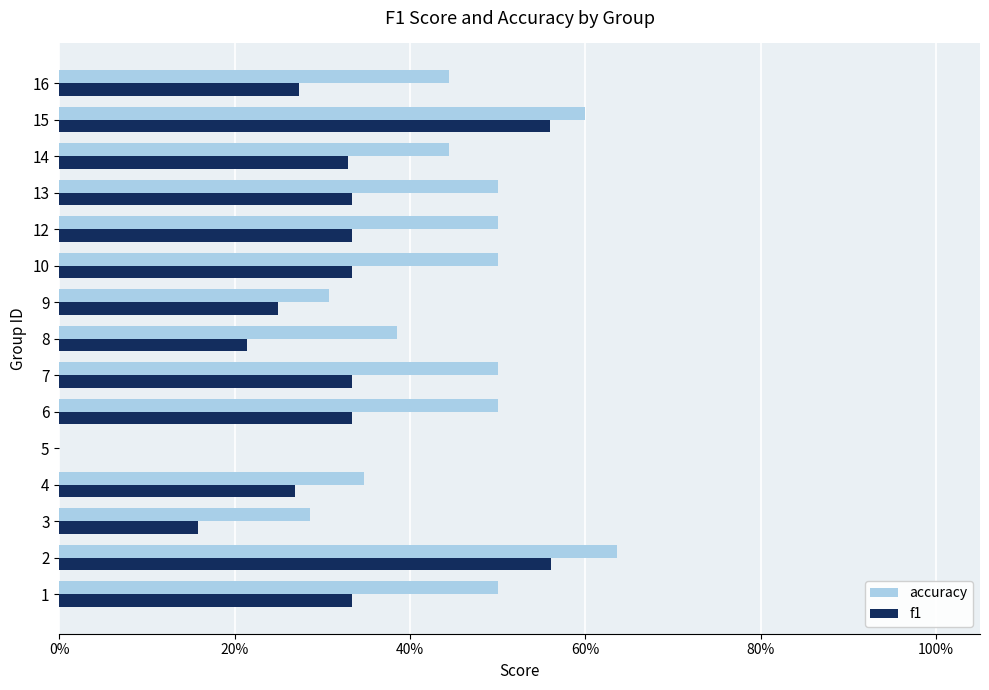

What are all the series names shown in the legend?

accuracy, f1